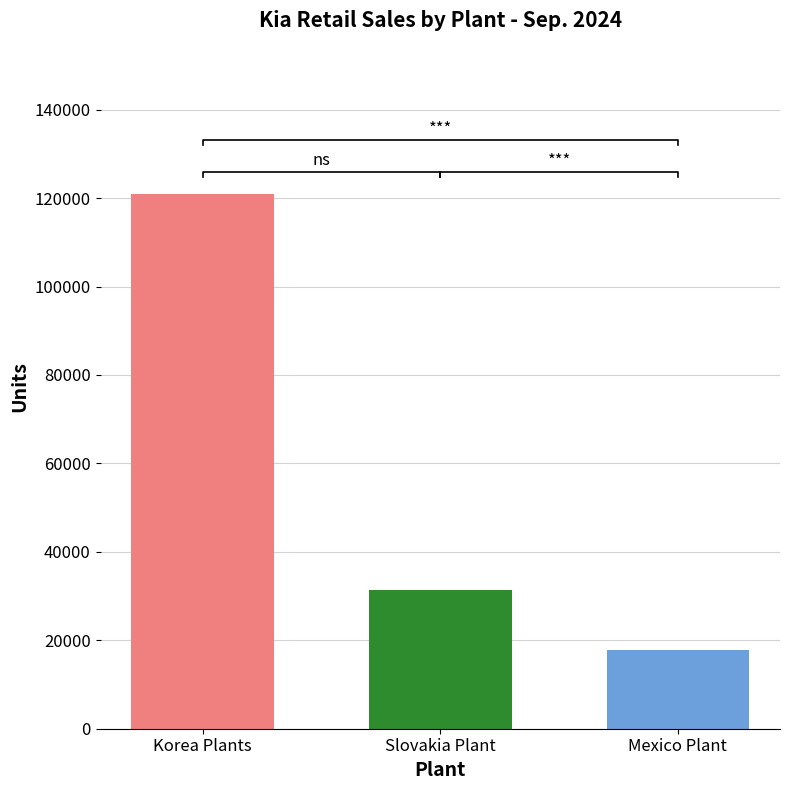

How many values in Korea are above zero?

1